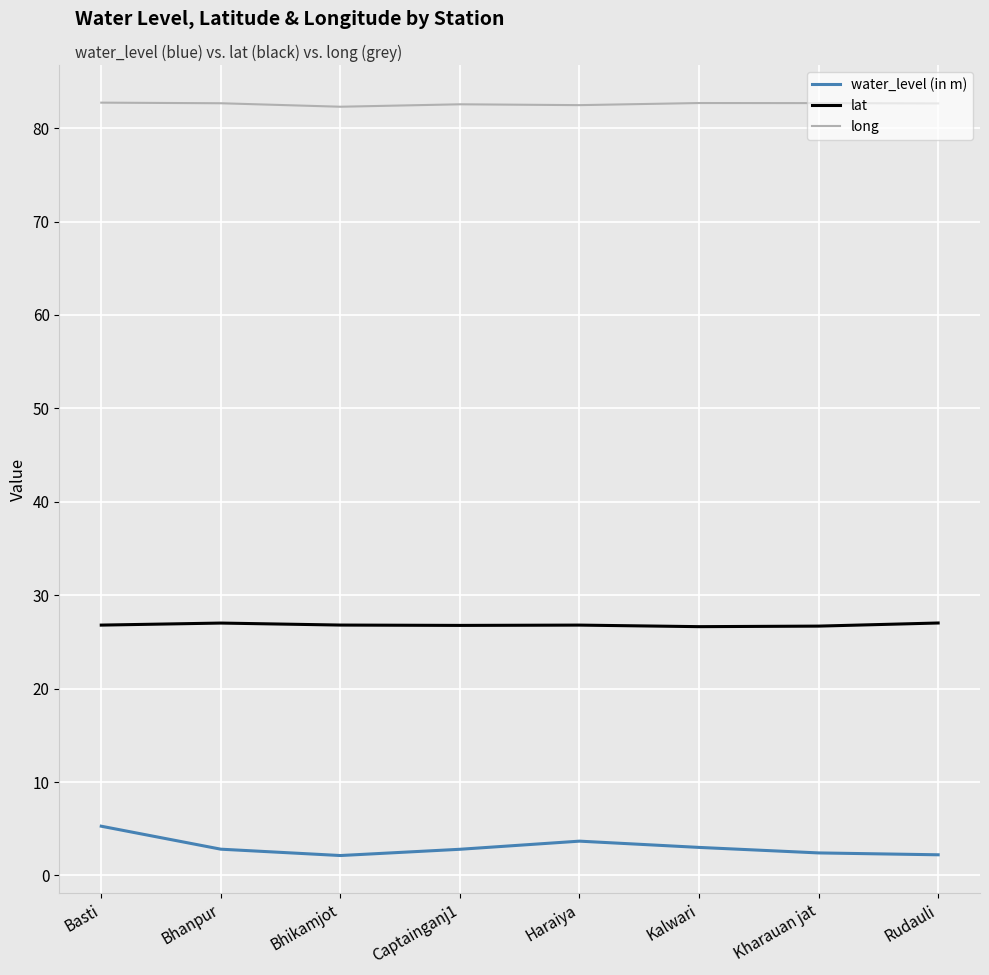

Which series has the largest total across all categories?

long